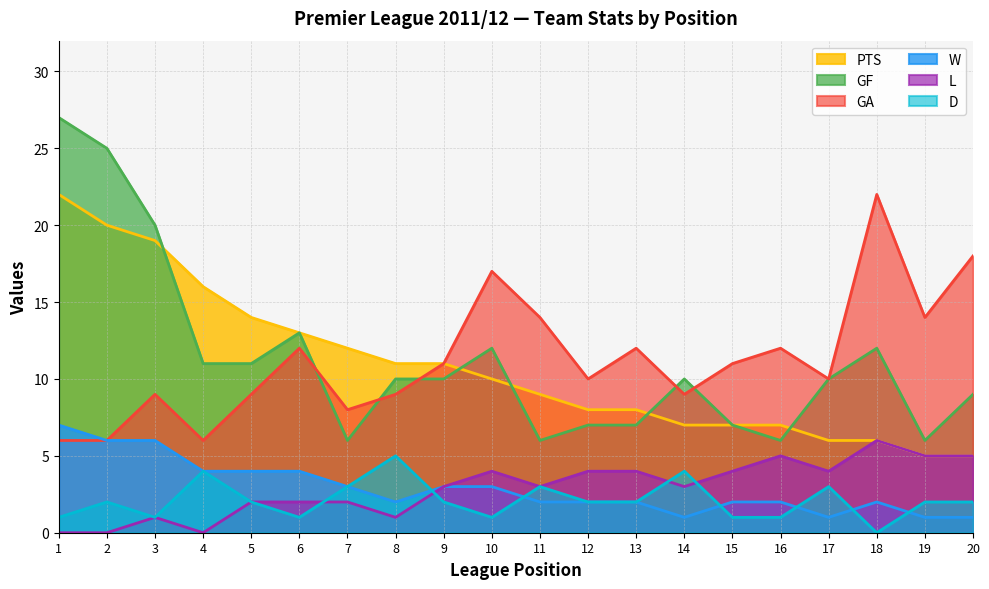

Is the value of L at 16 greater than the value of GA at 2?

No